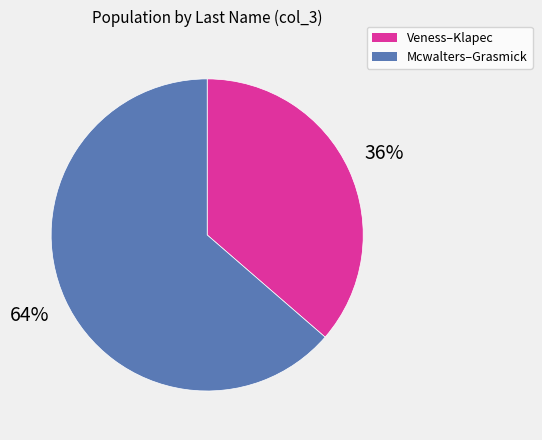

Is there a majority slice in this chart?

Yes